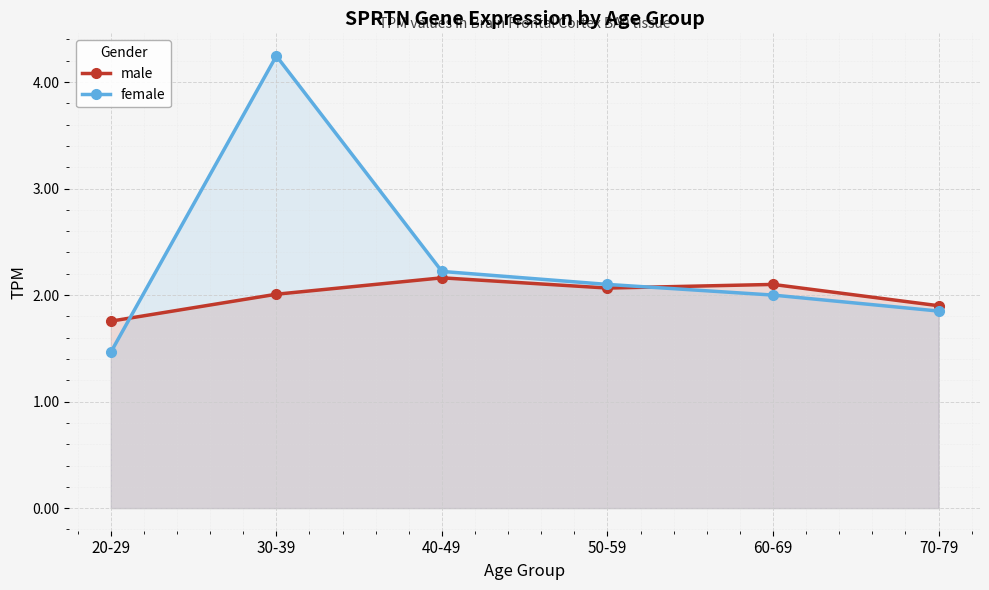

What is the difference between the maximum and second lowest values in the female series?

2.4